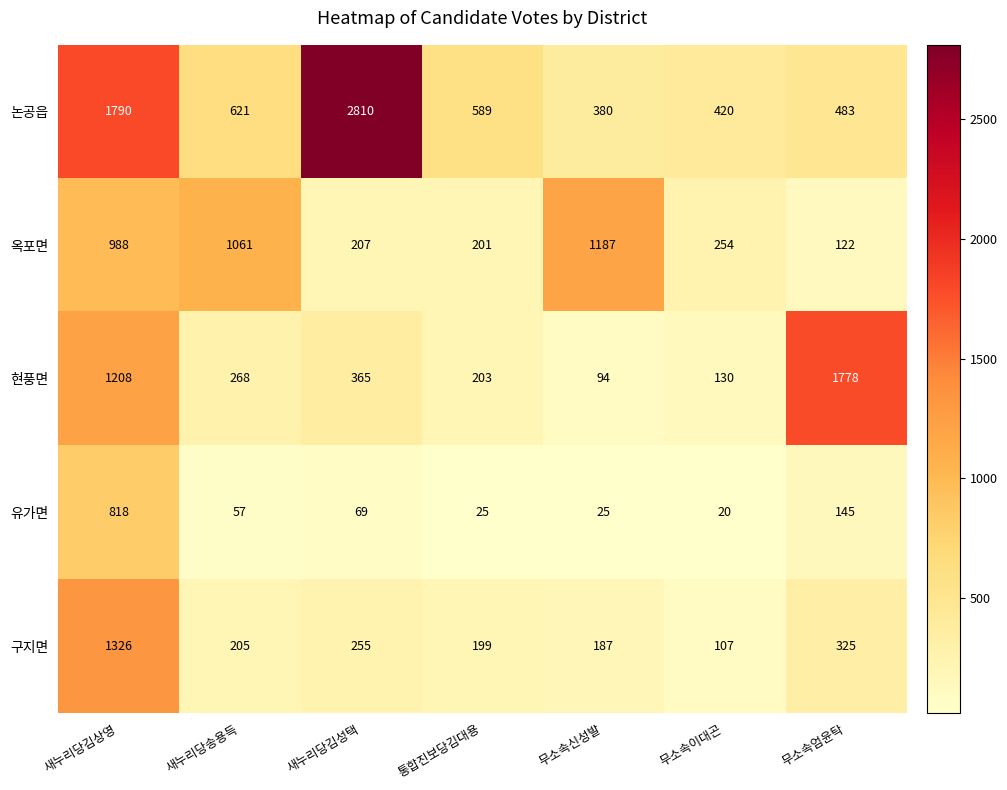

Which category has the lowest value across all series?

무소속이대곤